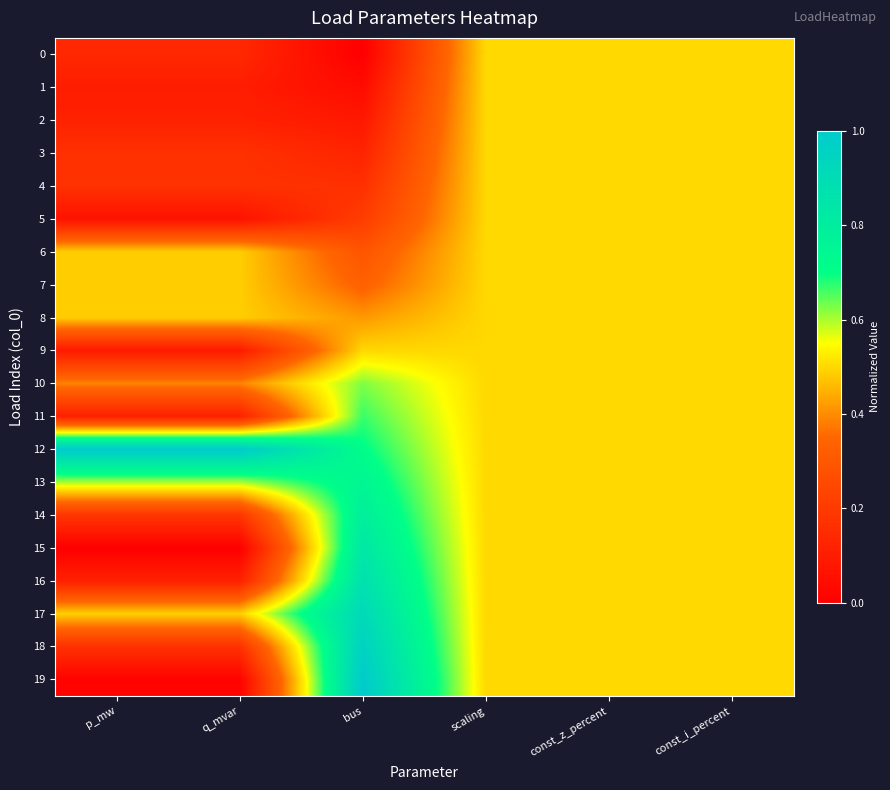

Between const_z_percent and q_mvar, which is larger?

const_z_percent